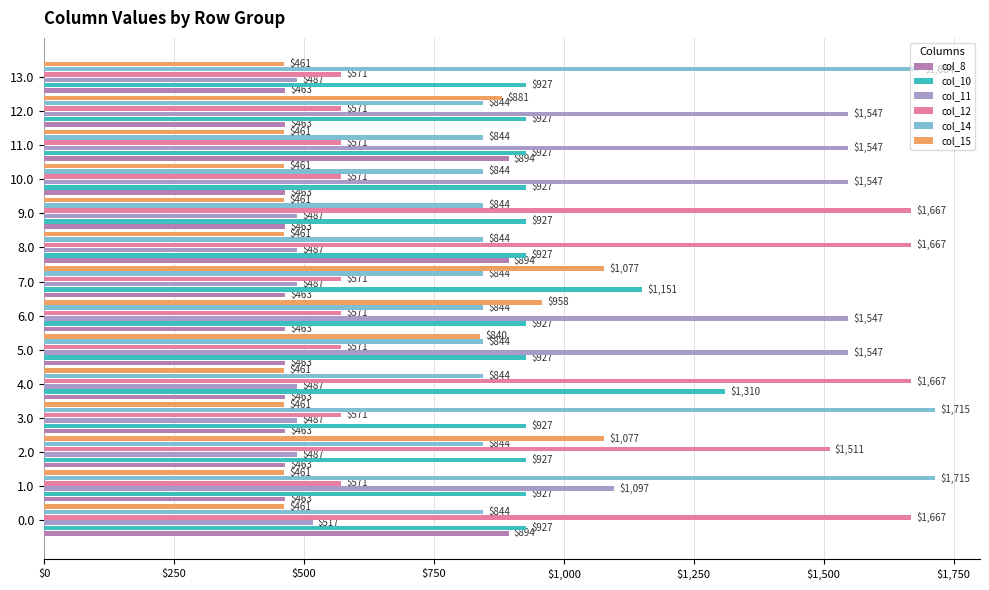

Reading right to left, list all the values displayed in this chart.

col_8: 463.5	463.5	893.8	463.5	463.5	893.8	463.5	463.5	463.5	463.5	463.5	463.5	463.5	893.8
col_10: 926.9	926.9	926.9	926.9	926.9	926.9	1150.6	926.9	926.9	1310.3	926.9	926.9	926.9	926.9
col_11: 487.0	1547.3	1547.3	1547.3	487.0	487.0	487.0	1547.3	1547.3	487.0	487.0	487.0	1096.6	516.6
col_12: 570.8	570.8	570.8	570.8	1667.4	1667.4	570.8	570.8	570.8	1667.4	570.8	1511.4	570.8	1667.4
col_14: 1683.9	844.3	844.3	844.3	844.3	844.3	844.3	844.3	844.3	844.3	1714.9	844.3	1714.9	844.3
col_15: 461.4	881.3	461.4	461.4	461.4	461.4	1077.3	957.7	839.6	461.4	461.4	1077.3	461.4	461.4